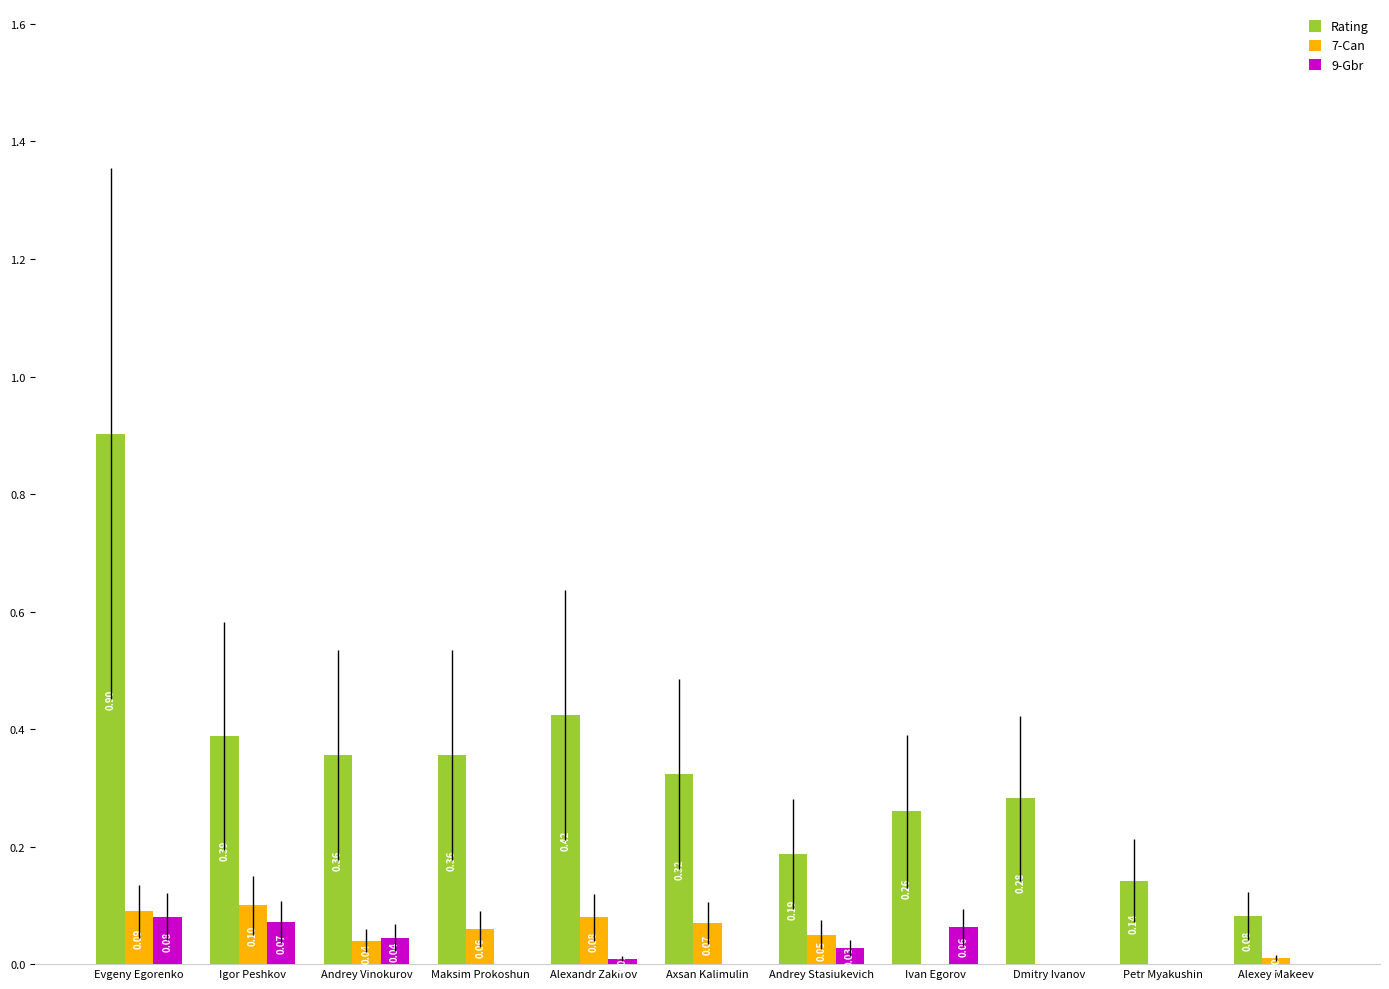

The Rating series shows 1.3 at Evgeny Egorenko. True or false?

False